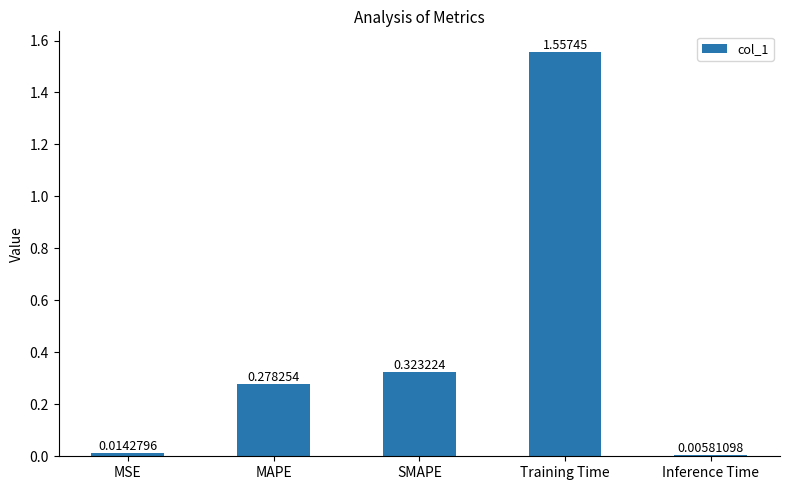

What is the sum of all values?

2.2